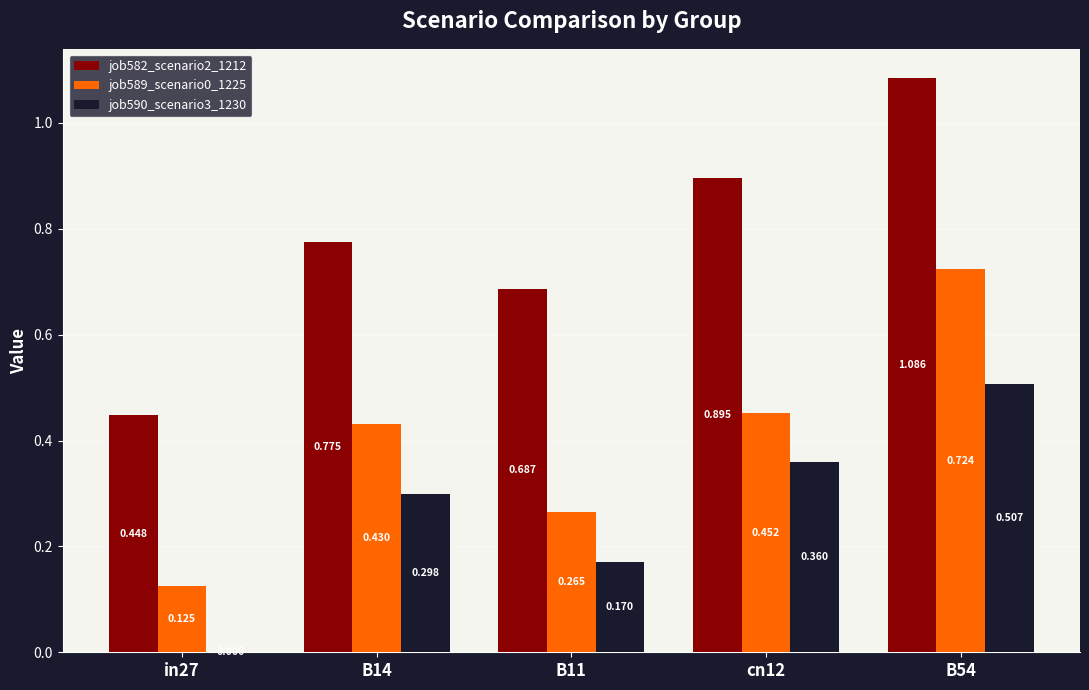

The value of job582_scenario2_1212 at B14 is 1.0. True or false?

False